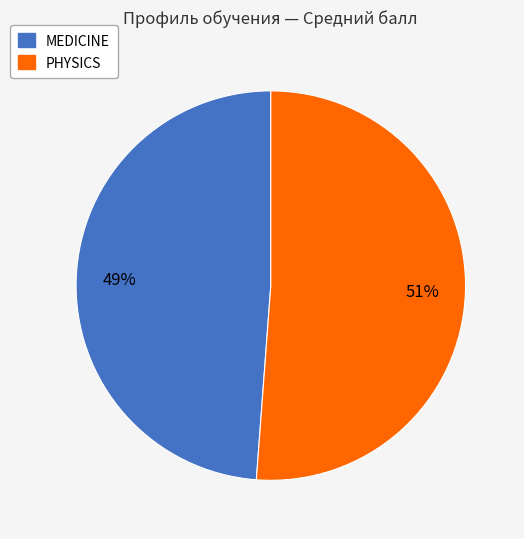

Does any single category account for the majority?

Yes